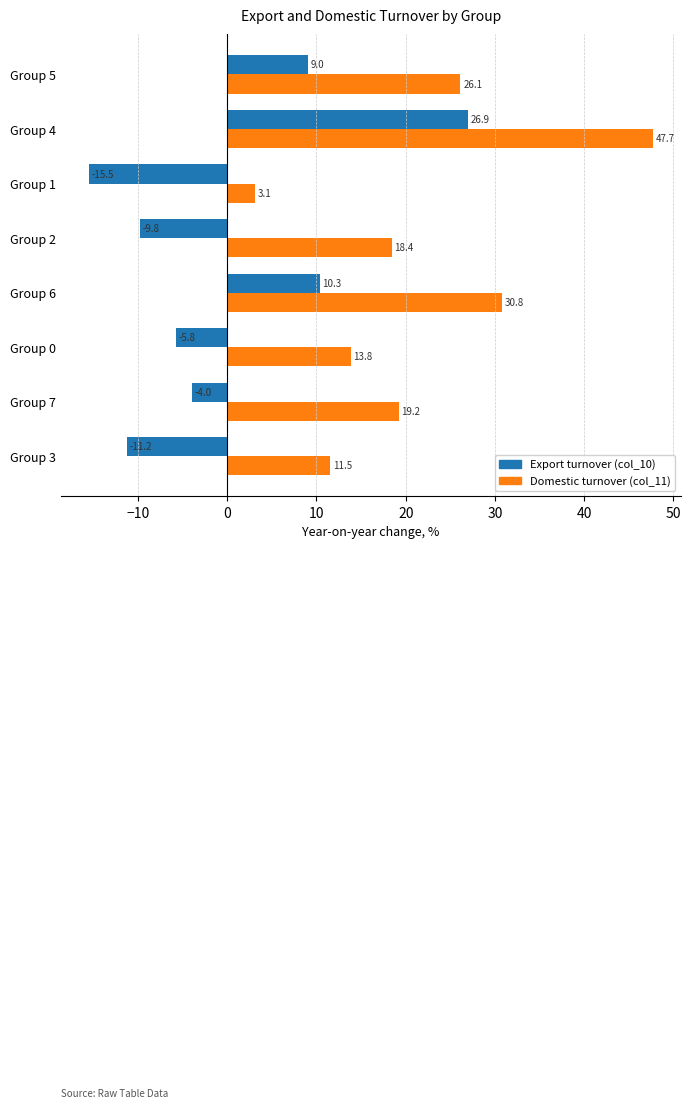

What is the difference between the Domestic turnover (col_11) values at Group 3 and Group 7?

7.7